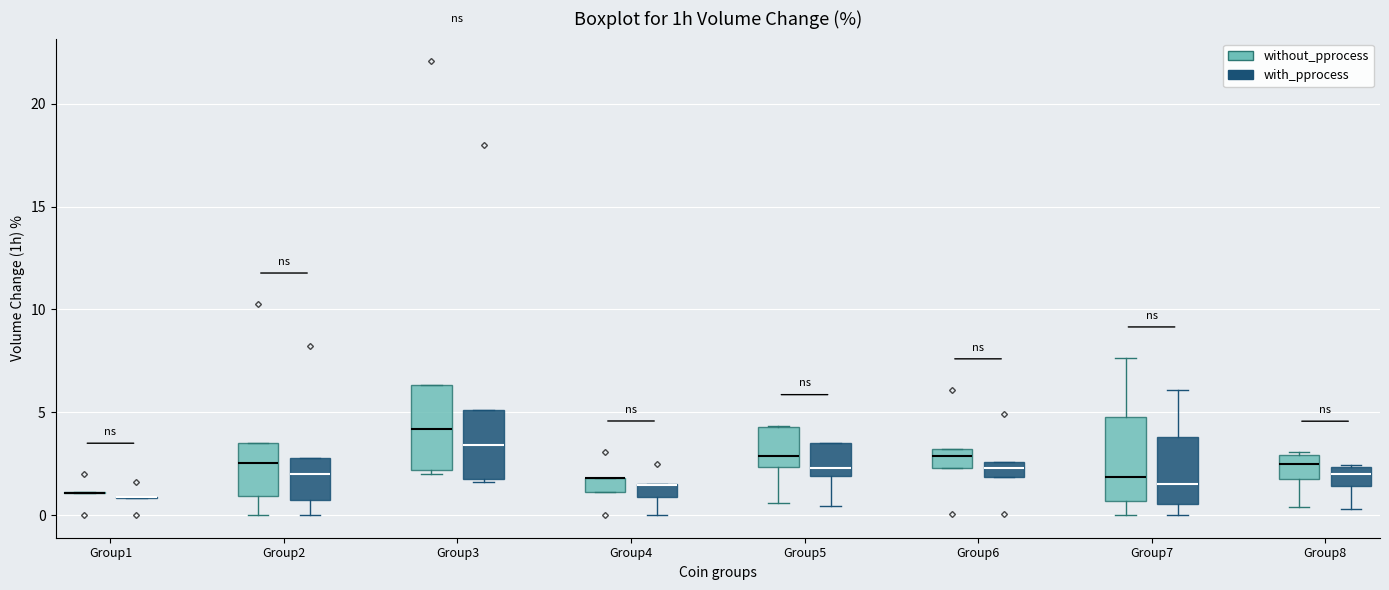

Where is the lower edge of the box for Group3 (without_pprocess) on the y-axis? The values are not printed on the chart, so give them approximately, as read against the axis.

2.0